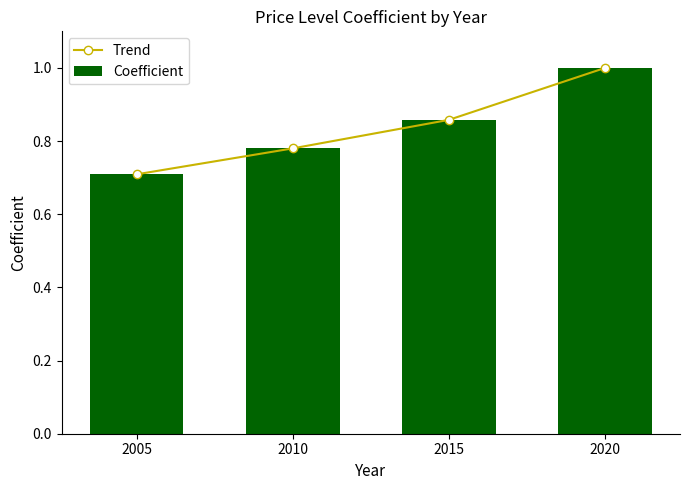

At which category is the sum across all series the highest?

2020